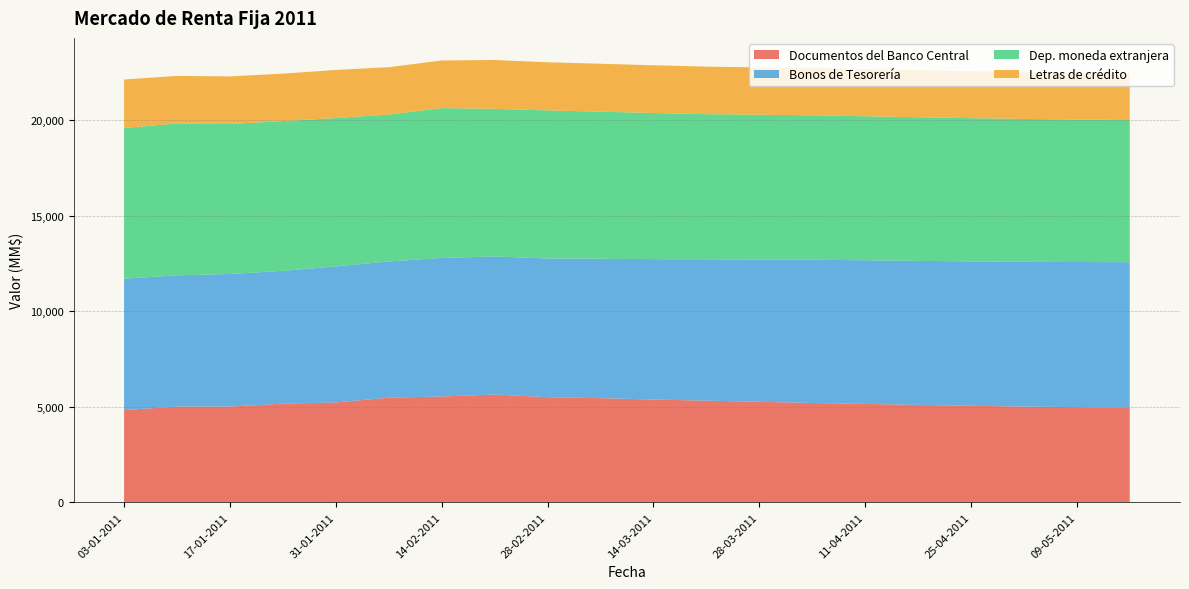

Reading left to right, list all the values displayed in this chart.

Documentos del Banco Central: 4829	5008	5010	5162	5227	5477	5539	5642	5501	5450	5380	5320	5260	5200	5150	5100	5050	5010	4980	4950
Bonos de Tesorería: 6877	6876	6942	6954	7123	7129	7252	7229	7264	7300	7350	7400	7450	7500	7520	7540	7560	7580	7600	7620
Dep. moneda extranjera: 7888	7950	7855	7840	7765	7693	7845	7728	7750	7700	7650	7600	7580	7560	7540	7520	7500	7480	7460	7440
Letras de crédito: 2541	2488	2491	2486	2520	2481	2495	2557	2521	2510	2500	2490	2480	2475	2470	2465	2460	2455	2450	2445